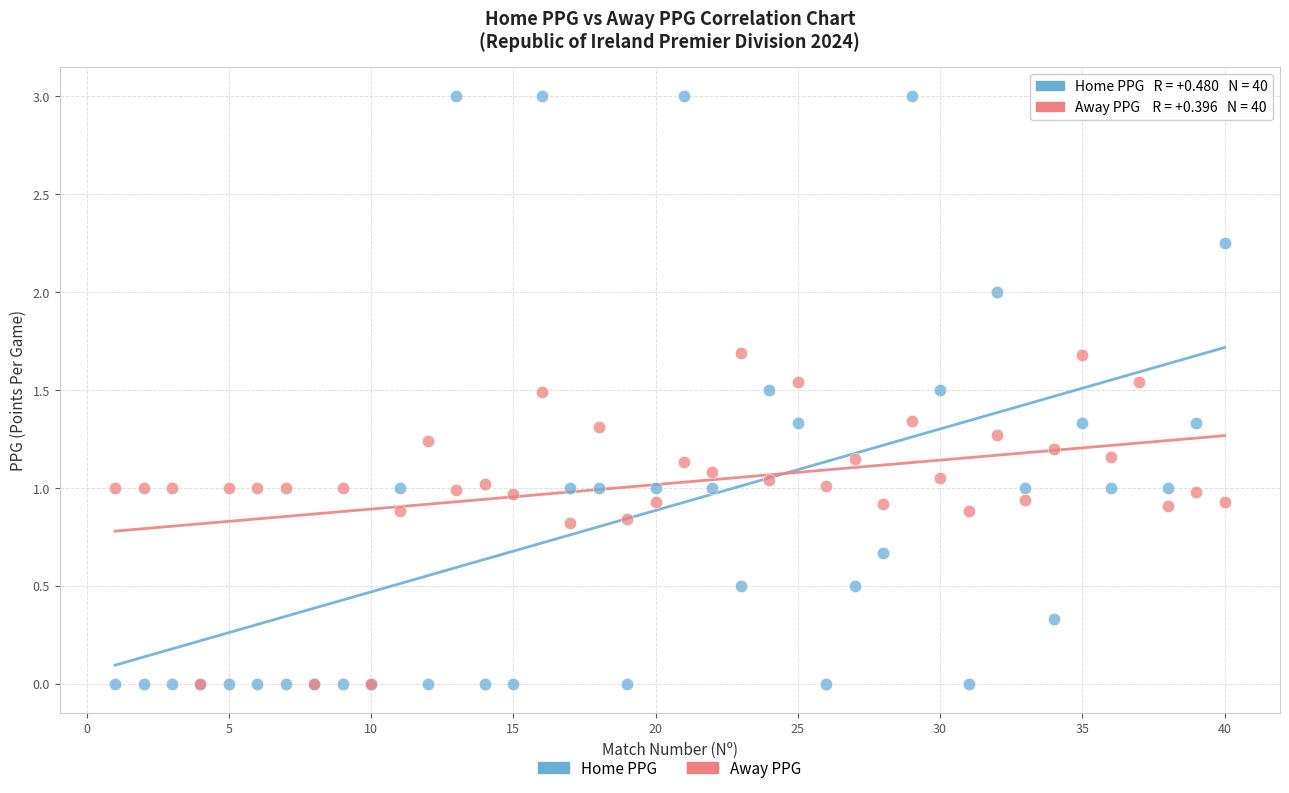

What are all the series names shown in the legend?

Home PPG, Away PPG